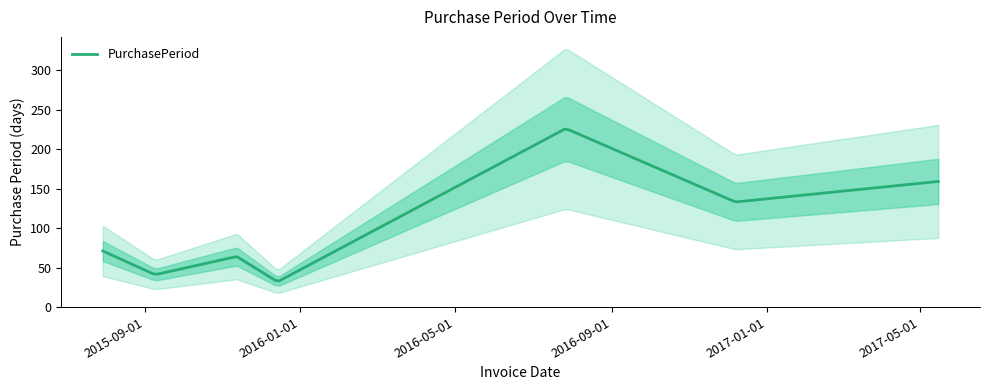

What position from the left is 2016-07-27?

5